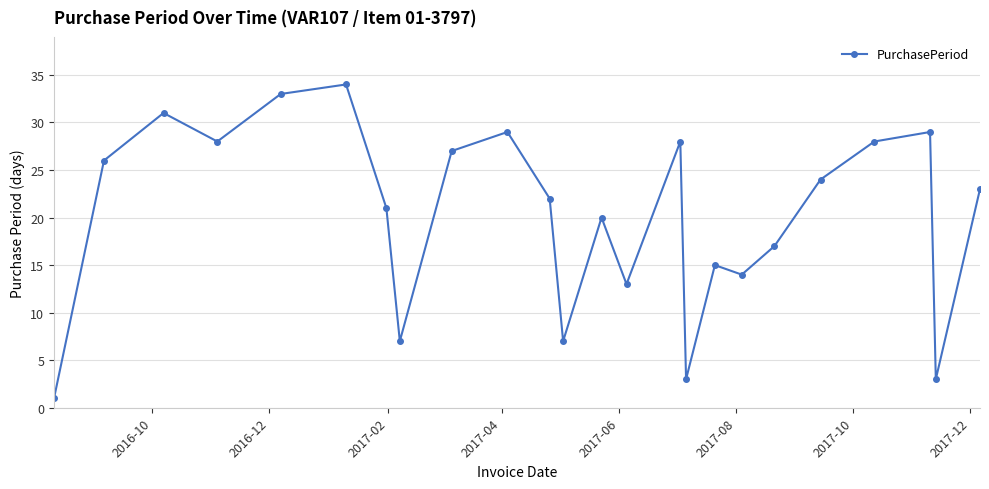

How many values are below 23?

12